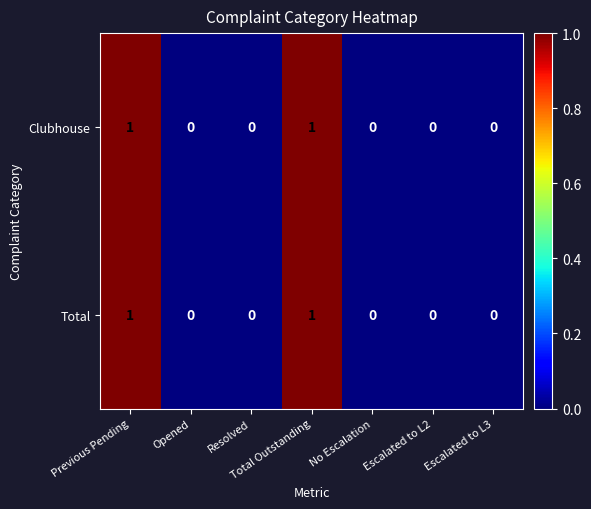

The value of Total at No Escalation is 0. True or false?

True